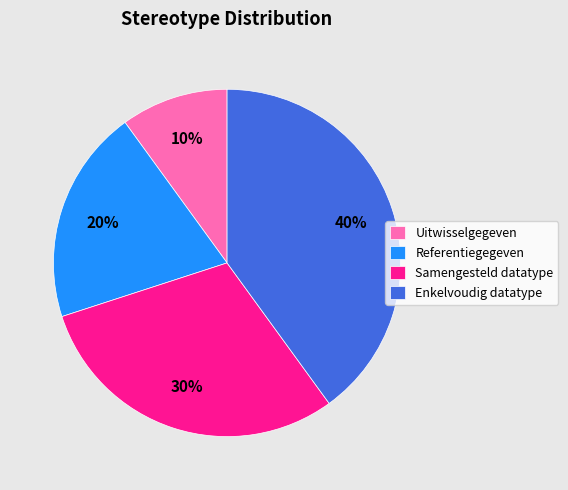

To the nearest percent, what is the difference between the Uitwisselgegeven and Enkelvoudig datatype slice percentages?

30%